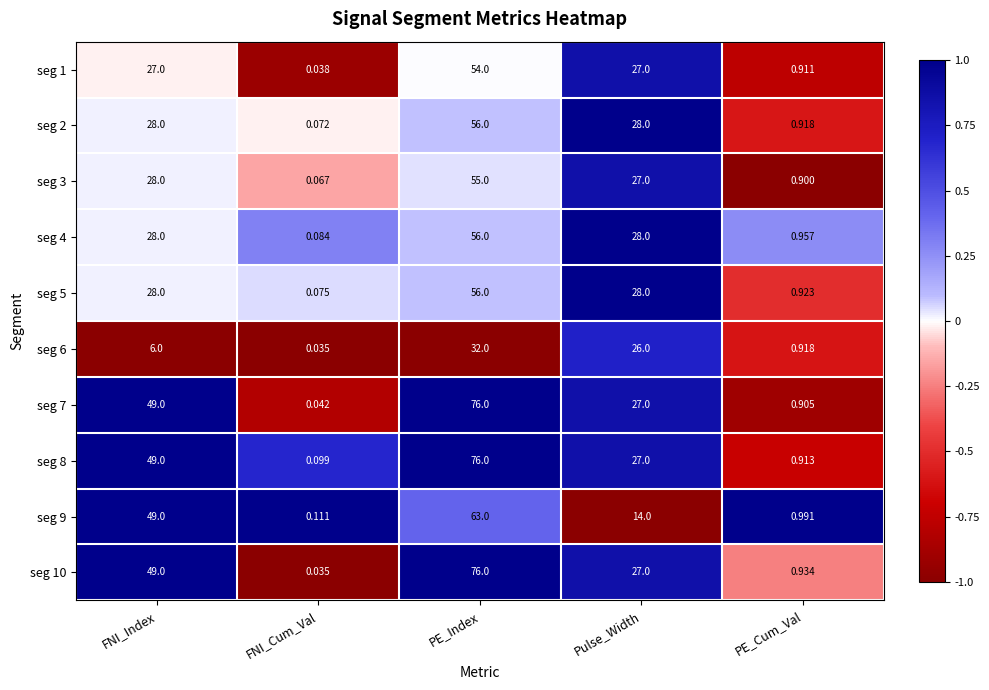

At which label does seg 5 reach its minimum?

FNI_Cum_Val